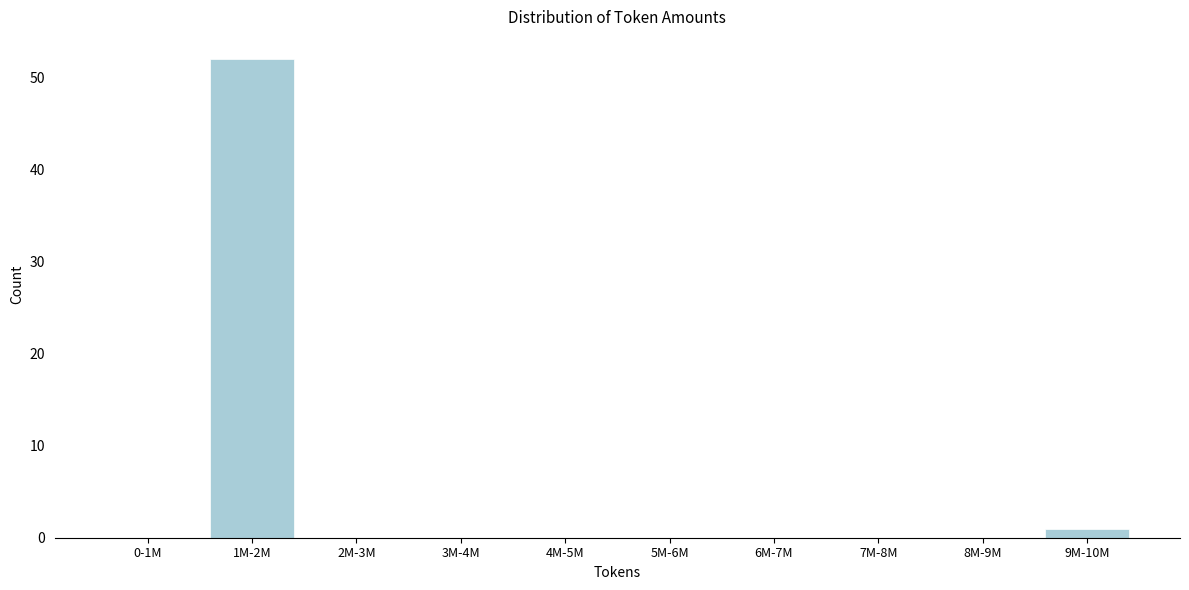

Reading right to left, transcribe all the data shown in this chart.

9M-10M=1	8M-9M=0	7M-8M=0	6M-7M=0	5M-6M=0	4M-5M=0	3M-4M=0	2M-3M=0	1M-2M=52	0-1M=0